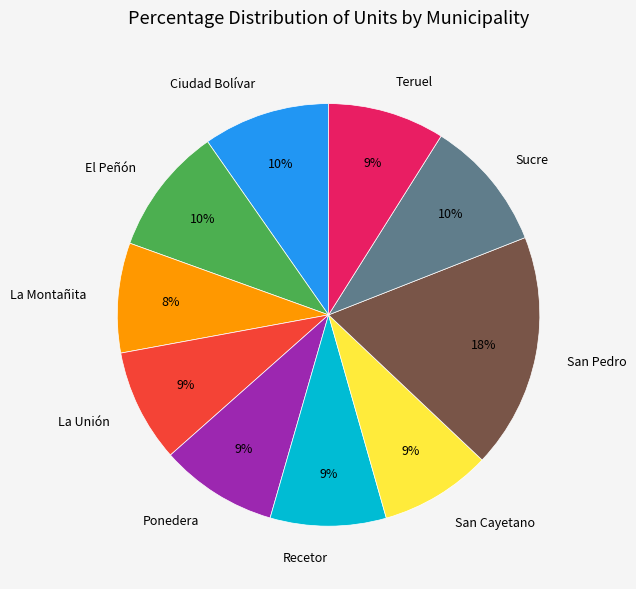

To the nearest percent, what is the difference between the largest and smallest slice percentages?

10%